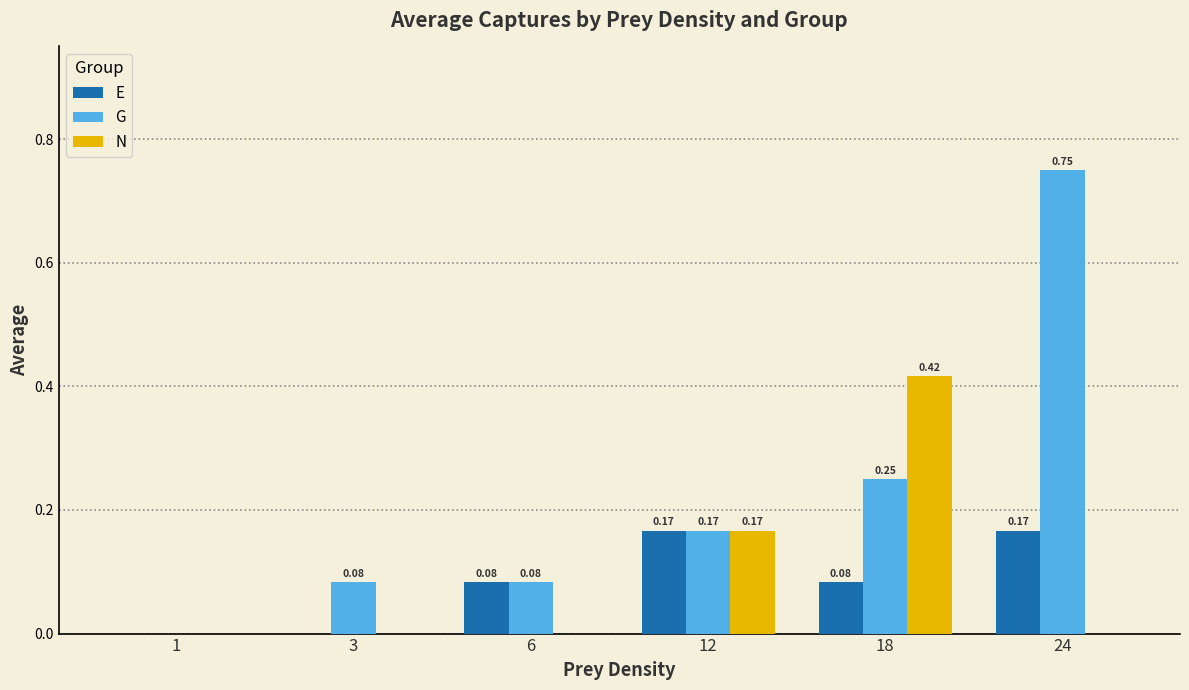

Between 1 and 18, which series saw the biggest shift?

N